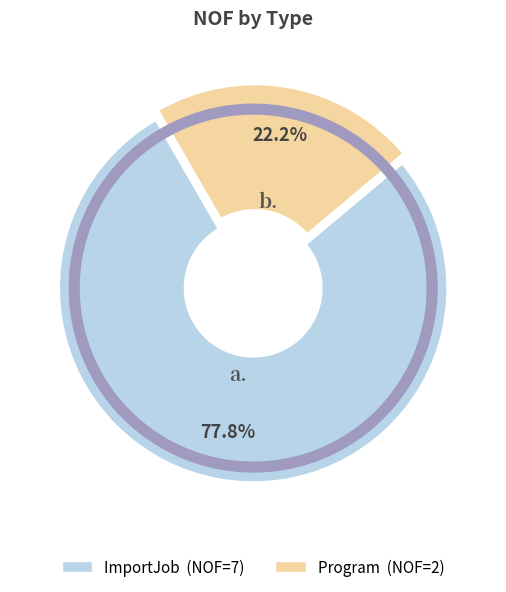

Which category has the biggest portion of the pie?

ImportJob